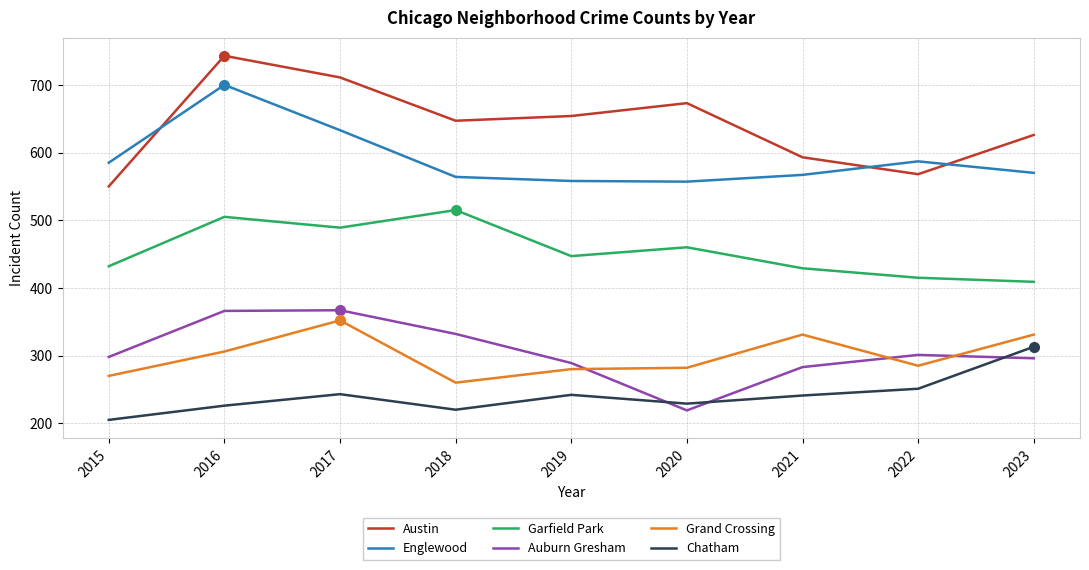

True or false: Grand Crossing has more than 1 interior local peaks.

True